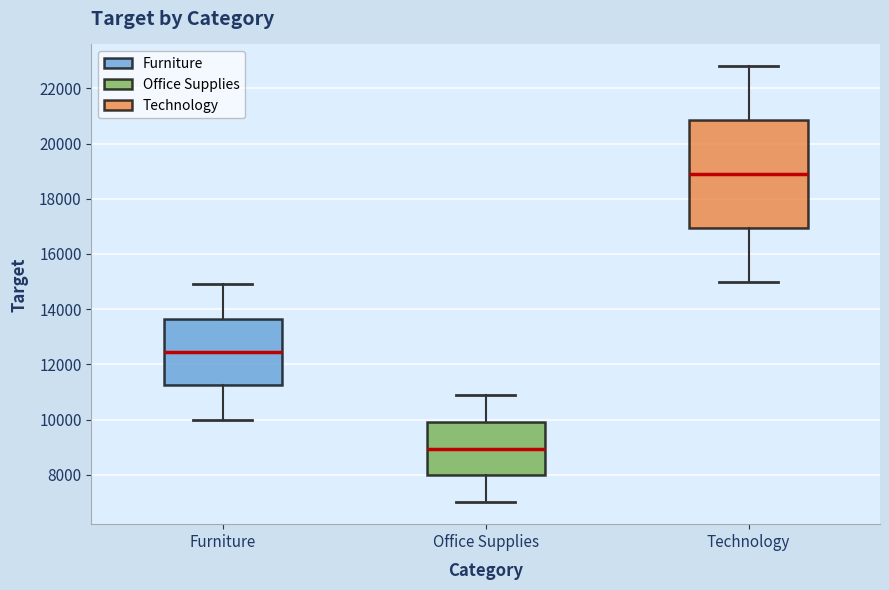

Reading left to right, read every box against the y-axis: the position of its median line, the range the box covers, and the ends of its whiskers. The values are not printed on the chart, so give them approximately, as read against the axis.

Furniture: median 12400, box 11200 to 13600, whiskers 10000 to 15000
Office Supplies: median 9000, box 8000 to 10000, whiskers 7000 to 11000
Technology: median 19000, box 17000 to 20800, whiskers 15000 to 22800